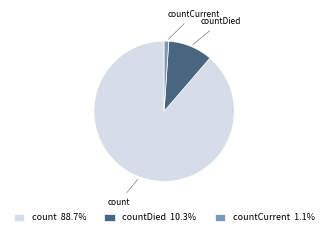

Which has a higher value, count or countCurrent?

count